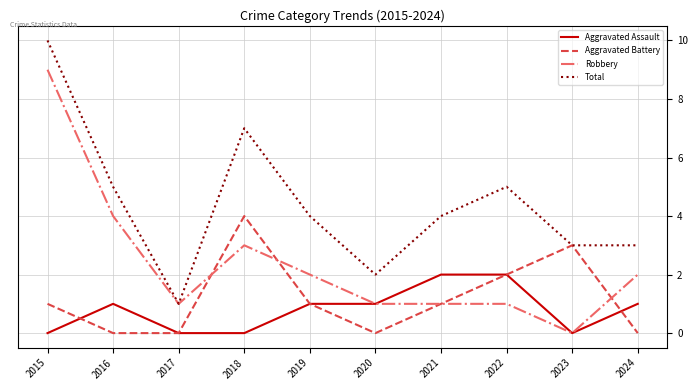

What is the sum of the Aggravated Battery values at 2018 and 2023?

7